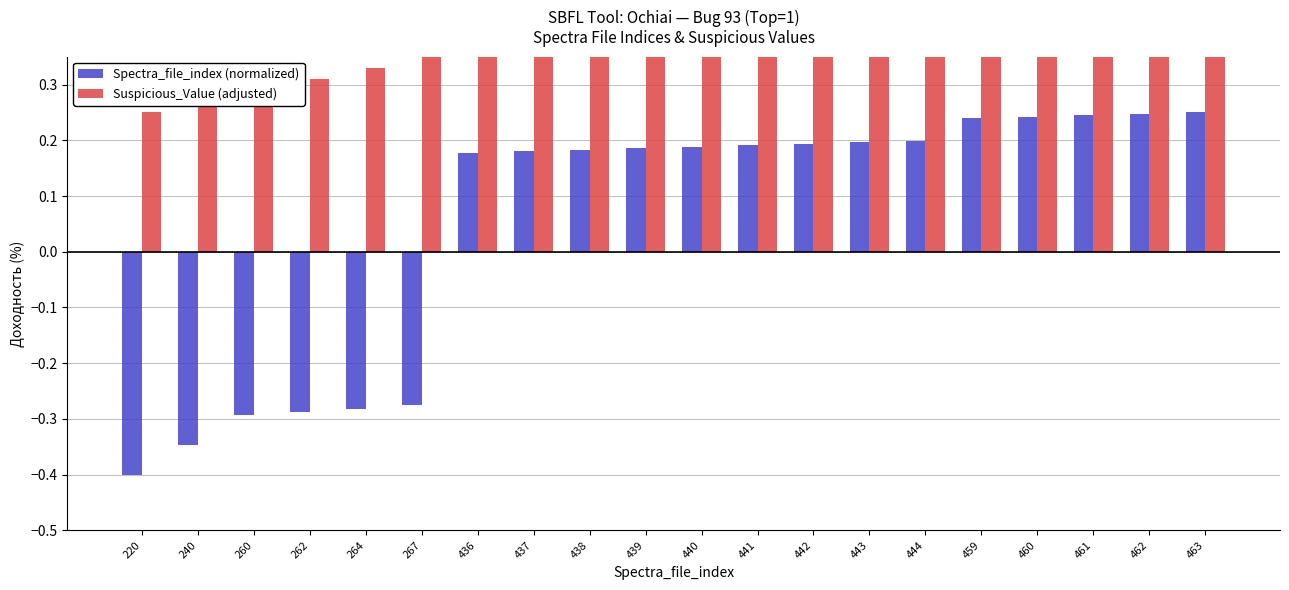

At which label does Suspicious_Value (adjusted) reach its peak?

463